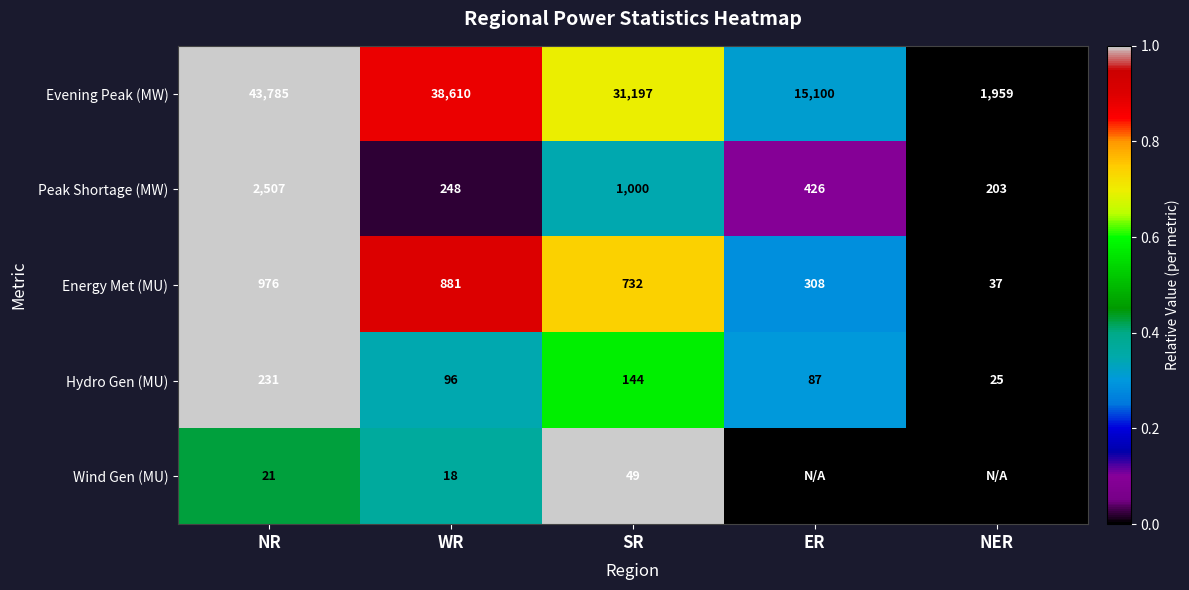

What is the spread (max minus min) of values at SR?

31148